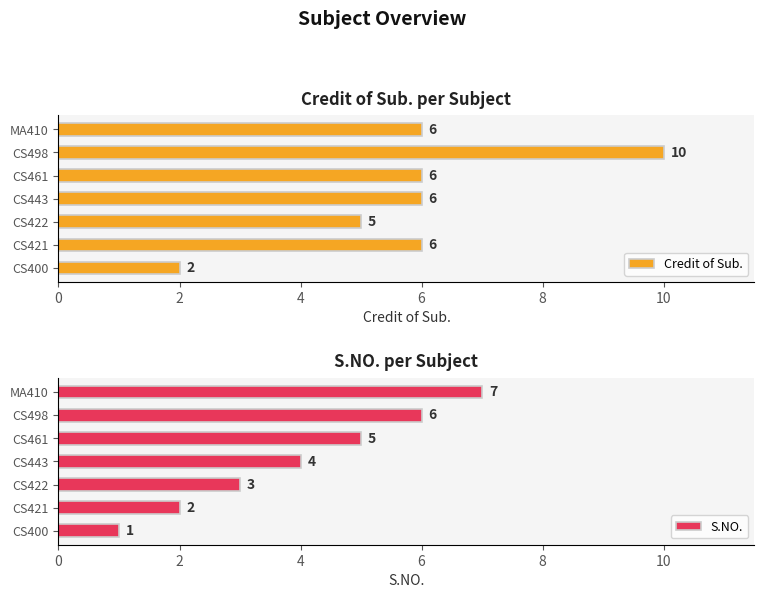

What value does the Credit of Sub. series have at CS421?

6